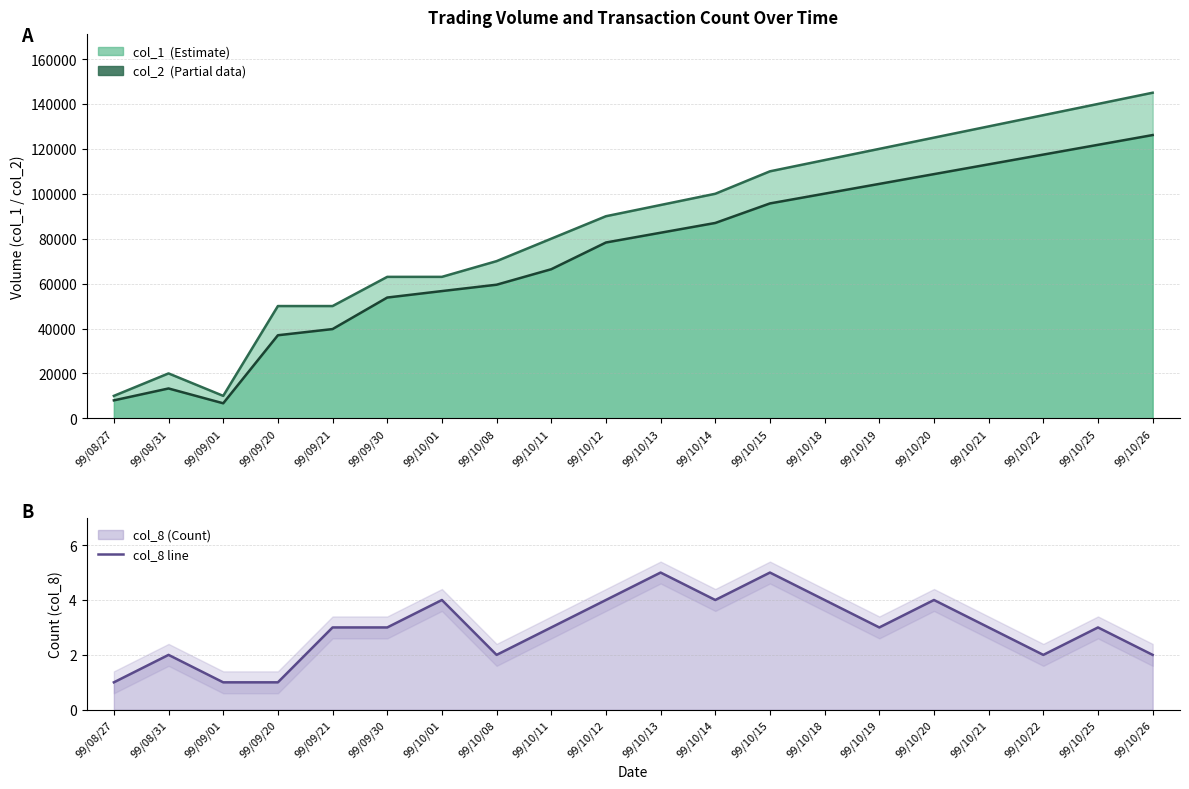

Which series changed the most between 99/10/08 and 99/10/19?

col_1 line